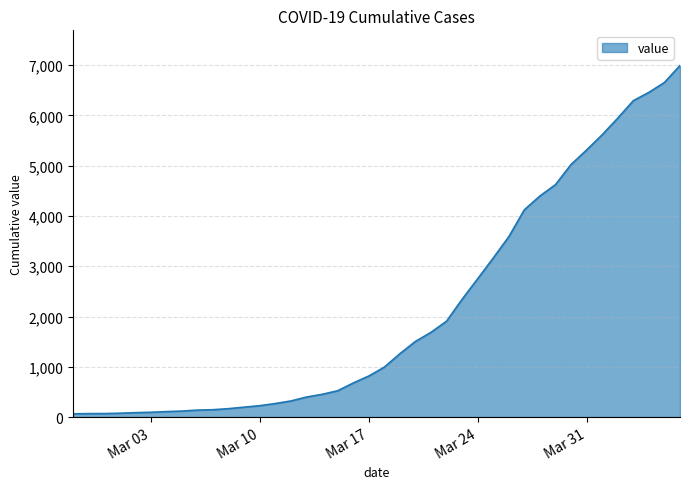

What is the minimum value shown in the chart?

64